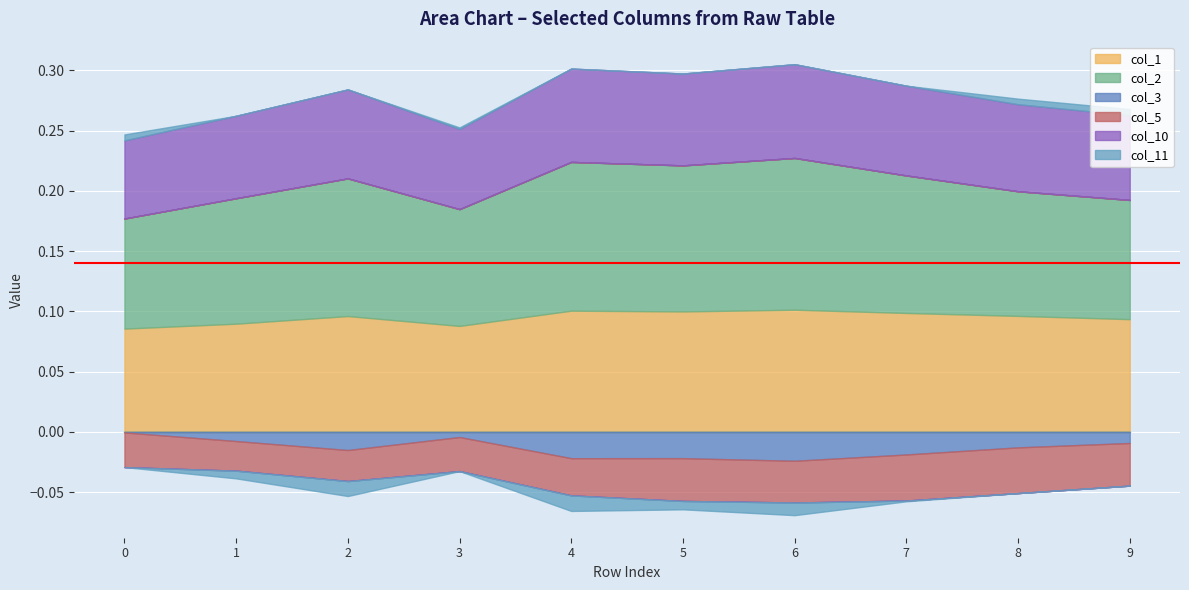

How many data points does each series have?

10